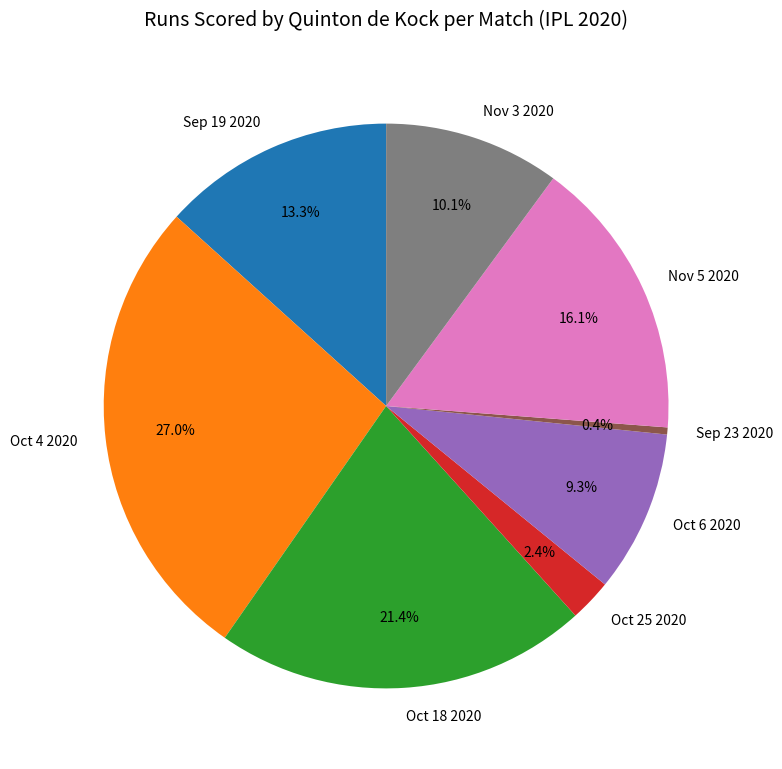

What is the total percentage of Sep 19 2020 and Oct 18 2020?

34.7%